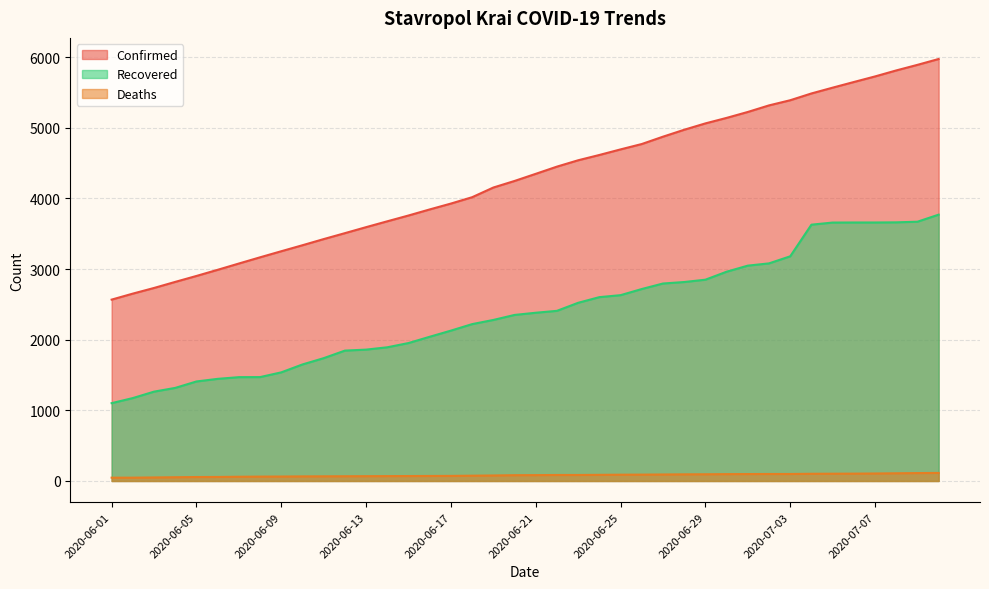

Where does the Deaths series first go above 83?

2020-06-22